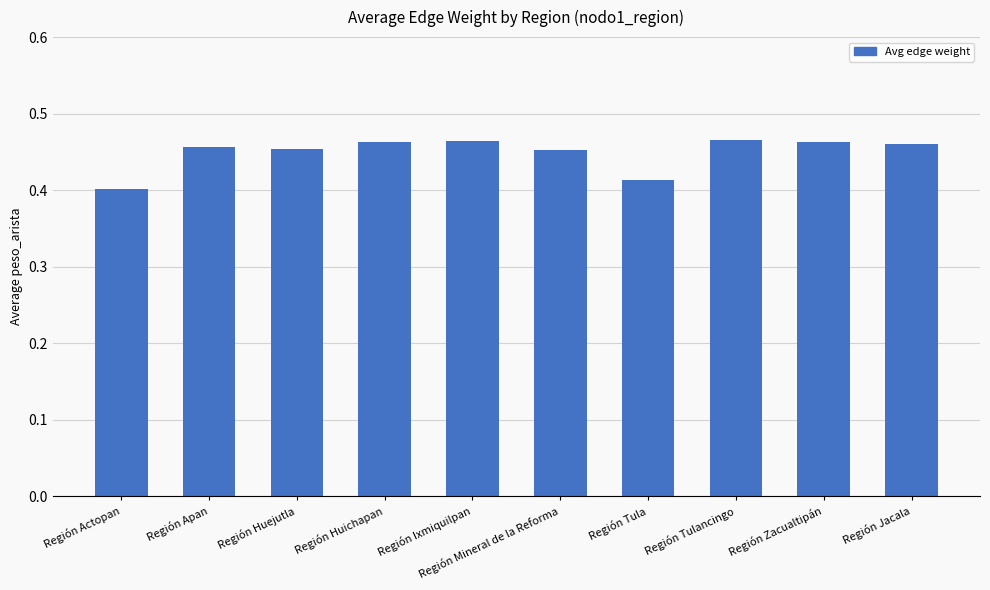

What is the label of the 9th bar from the left?

Región Zacualtipán